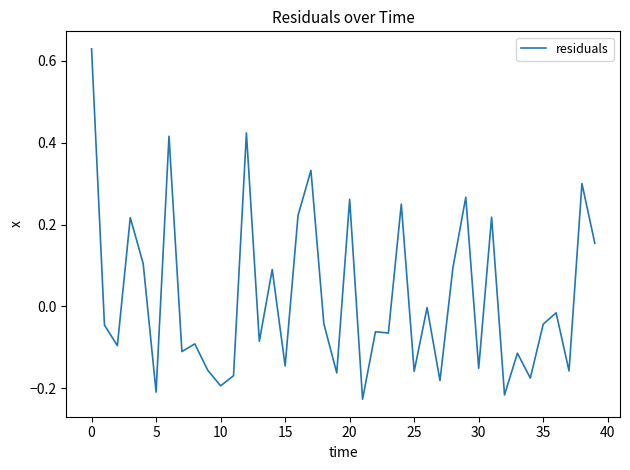

Does the chart display data point markers on the line(s)?

No